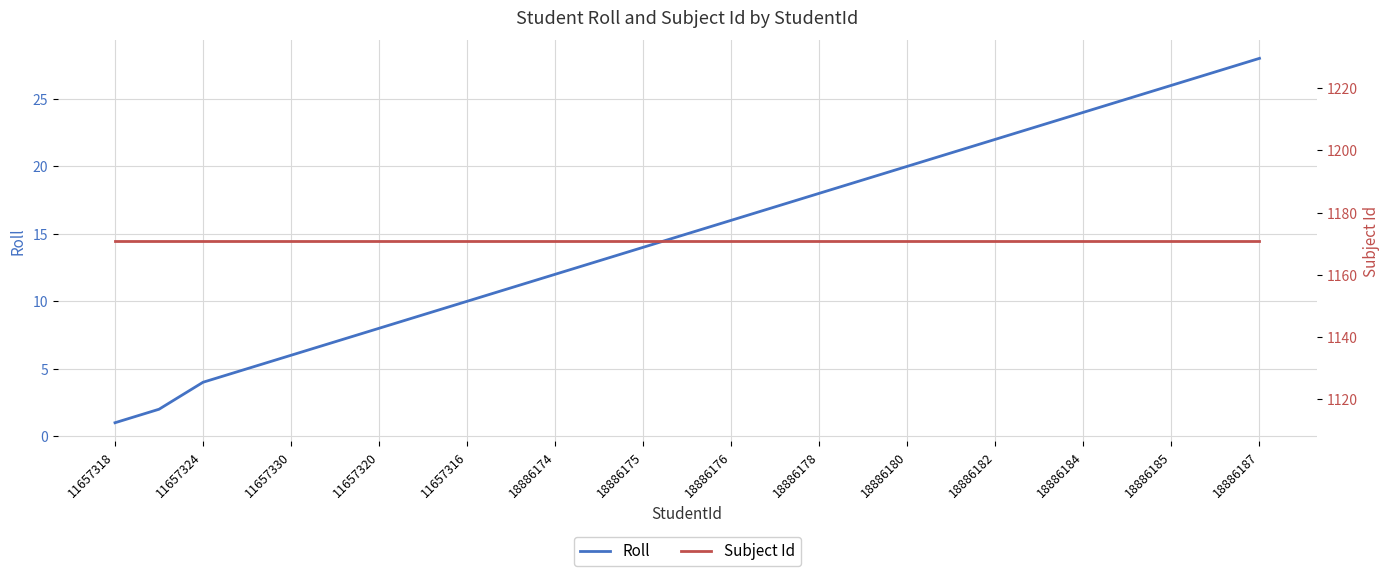

Does the chart display data point markers on the line(s)?

No